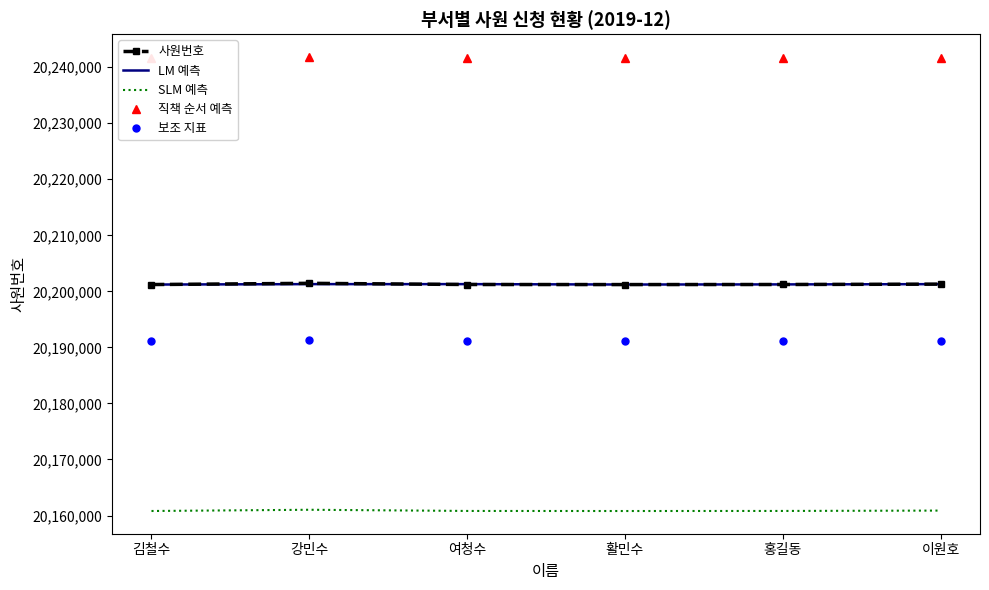

What is the spread (max minus min) of values at 여청수?

80804.9